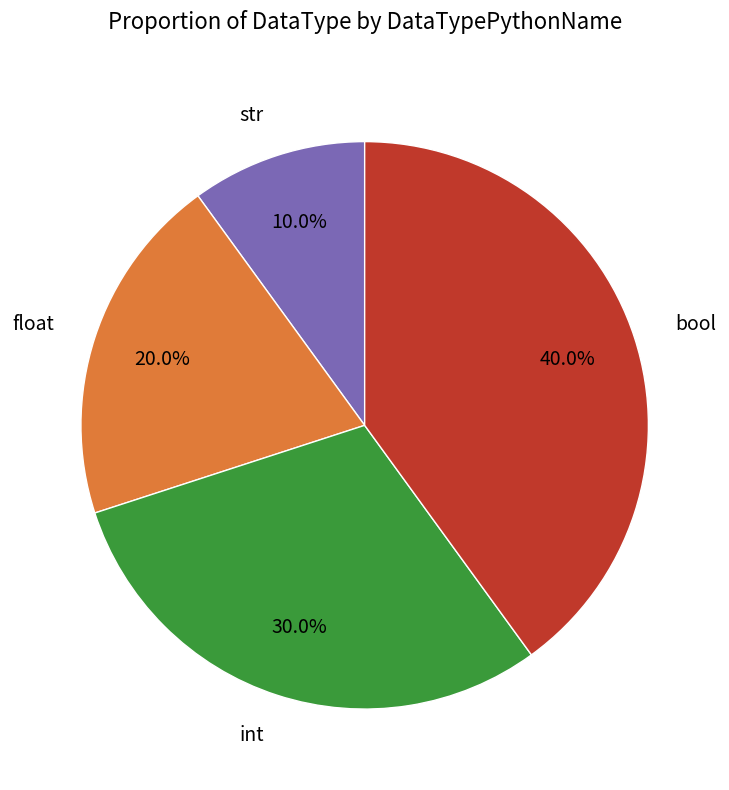

The int slice represents 30% of the pie. True or false?

True